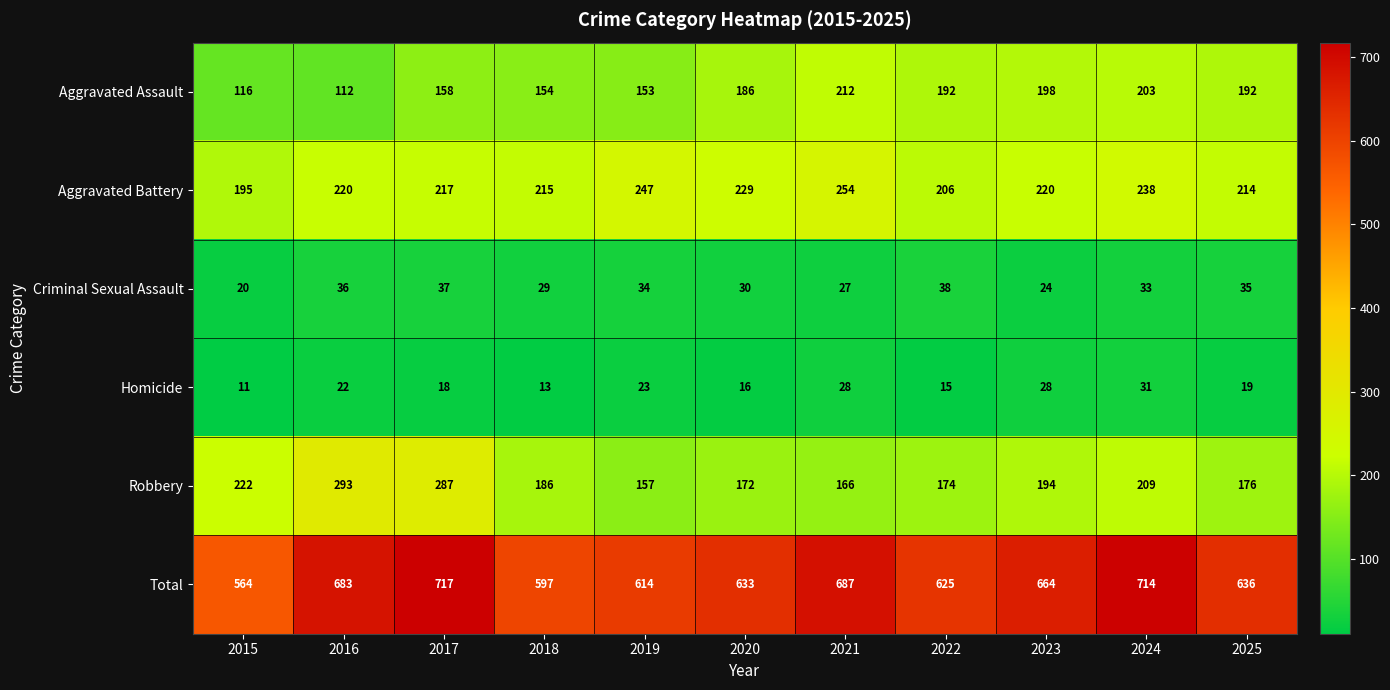

The value of Robbery at 2025 is 295. True or false?

False